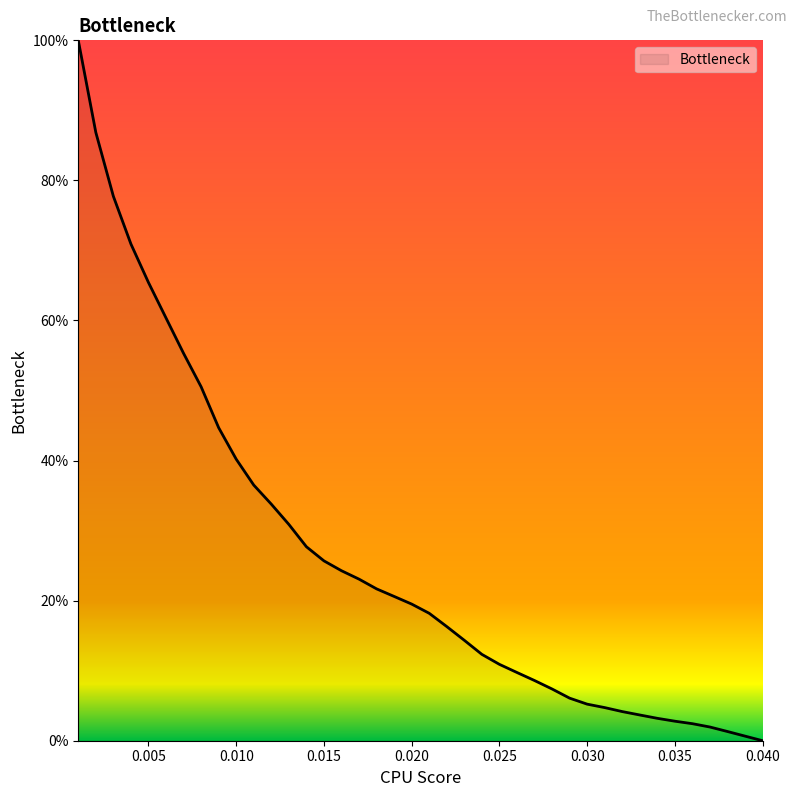

Does the chart have visible grid lines?

No